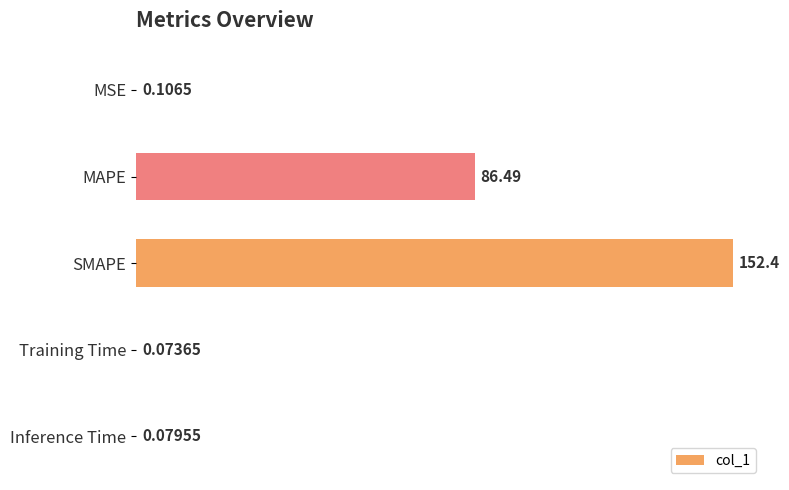

At which category does the chart reach its peak across all series?

SMAPE